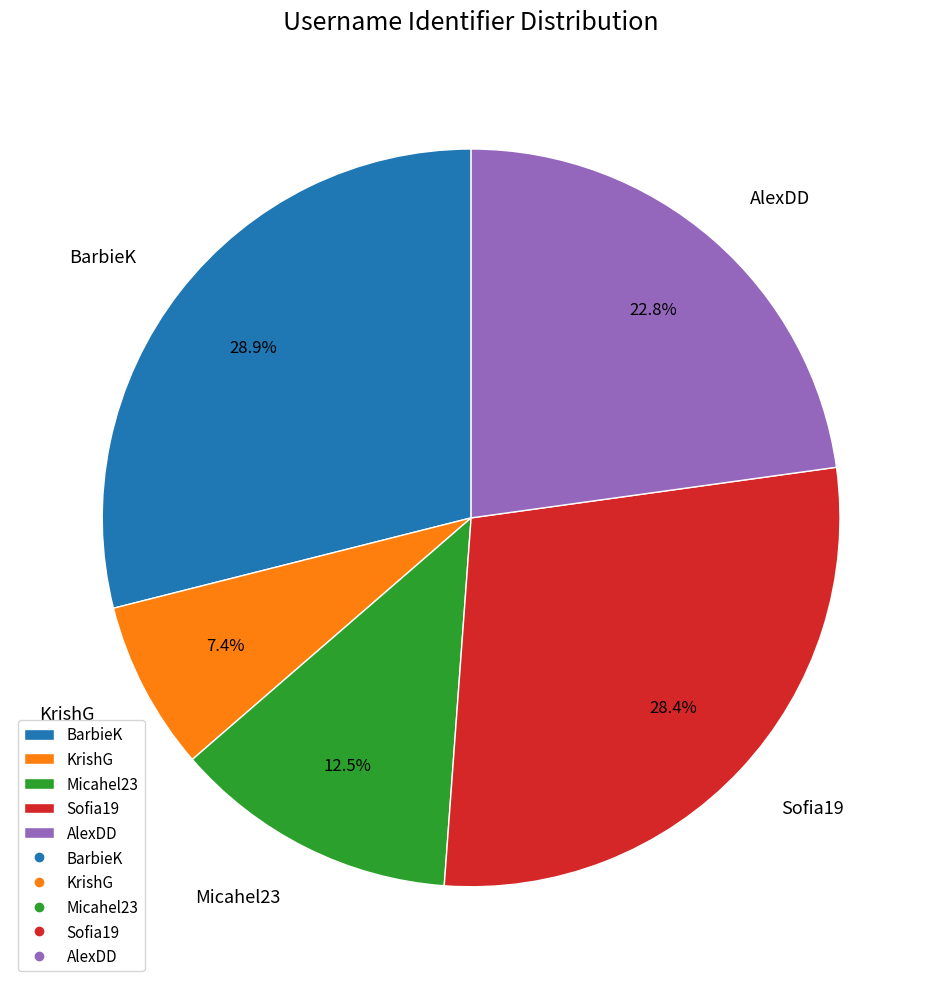

Count the number of slices in the pie.

5